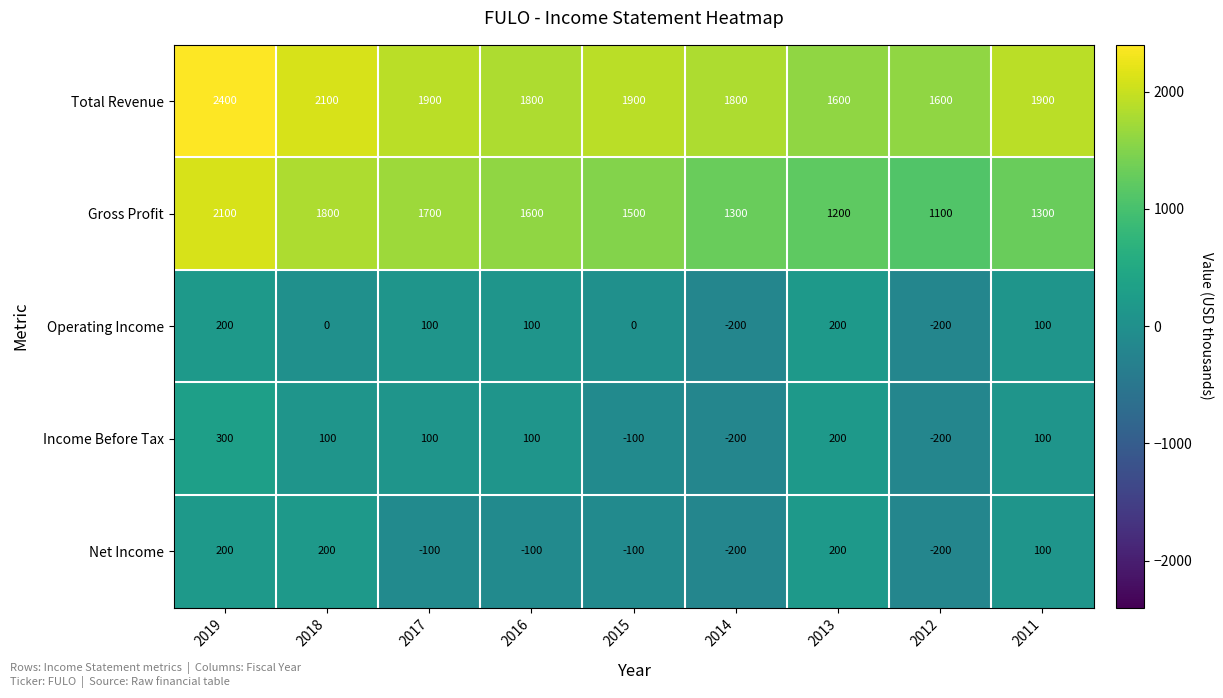

At 2018, list the series in order from smallest to largest.

Operating Income, Income Before Tax, Net Income, Gross Profit, Total Revenue